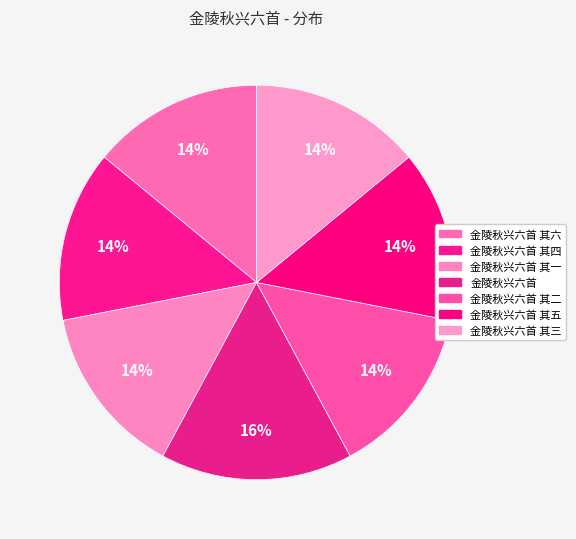

Rank the categories by value from highest to lowest.

金陵秋兴六首, 金陵秋兴六首 其六, 金陵秋兴六首 其五, 金陵秋兴六首 其四, 金陵秋兴六首 其三, 金陵秋兴六首 其二, 金陵秋兴六首 其一